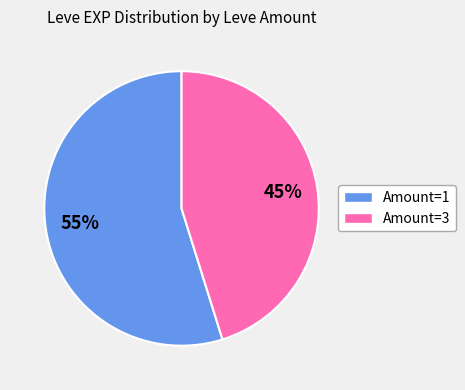

To the nearest percent, what is the average slice percentage?

50%